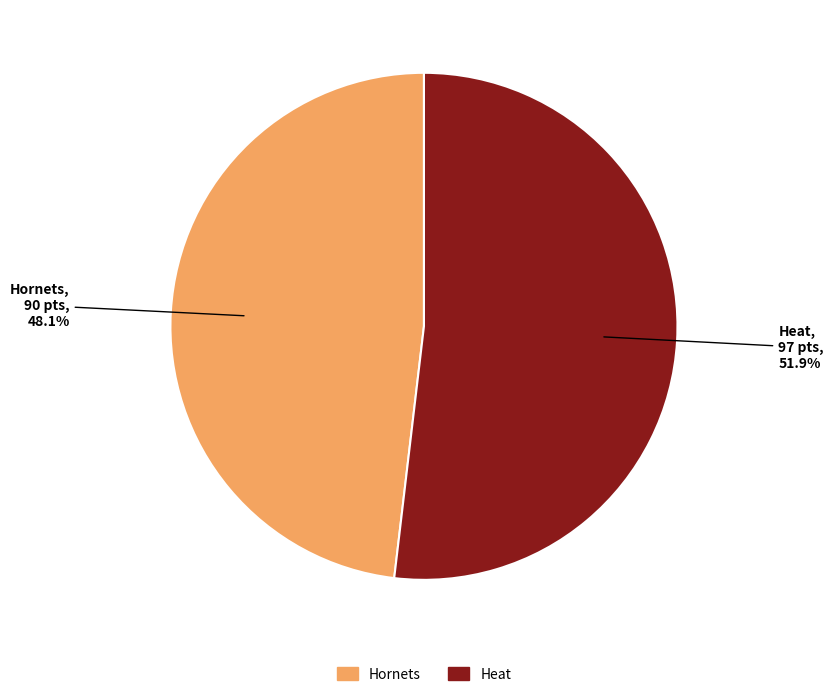

Combined, what portion of the pie is Heat and Hornets?

100.0%